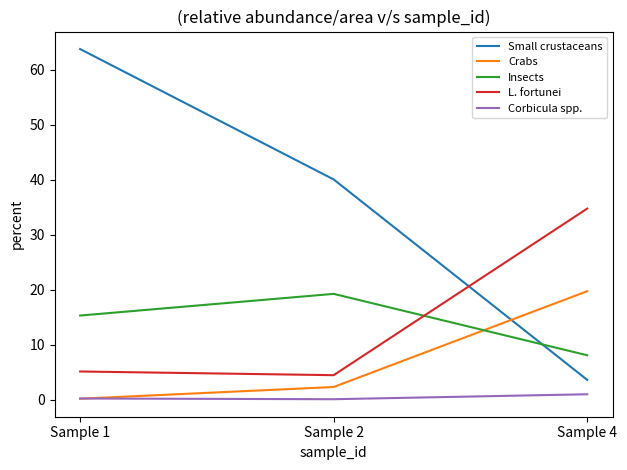

How many lines are shown in the chart?

5